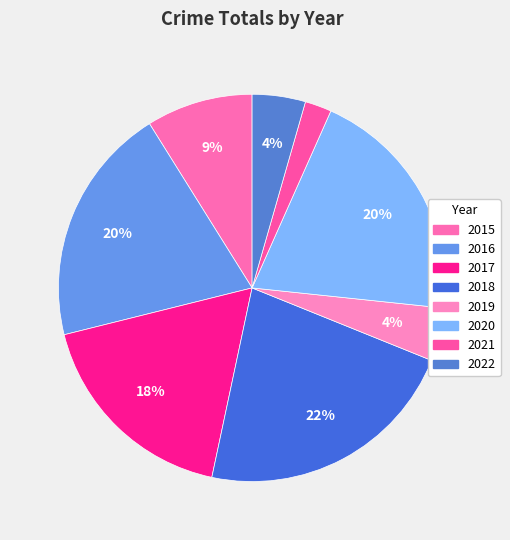

What percentage is the 2022 slice, to the nearest percent?

4%